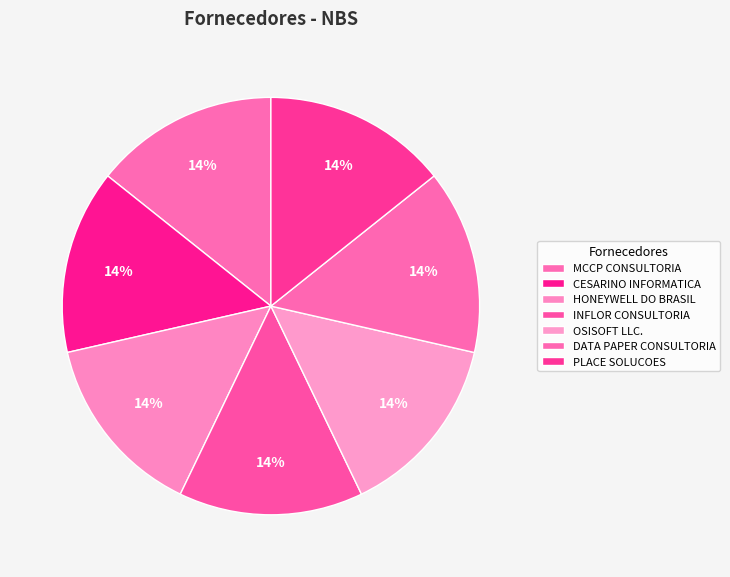

True or false: DATA PAPER CONSULTORIA accounts for 14% of the total.

True